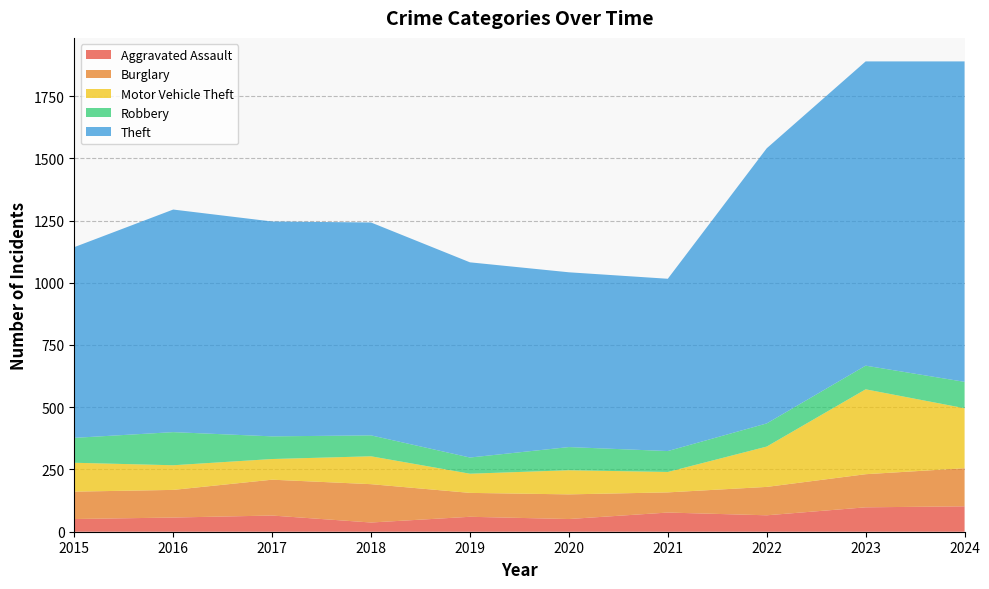

Reading left to right, transcribe all the data shown in this chart.

Aggravated Assault: 51	57	65	37	60	51	77	66	98	102
Burglary: 110	111	144	154	96	99	81	114	133	153
Motor Vehicle Theft: 116	99	83	112	77	97	82	162	341	241
Robbery: 100	133	91	84	65	93	84	93	95	106
Theft: 766	894	863	855	784	702	692	1105	1222	1287